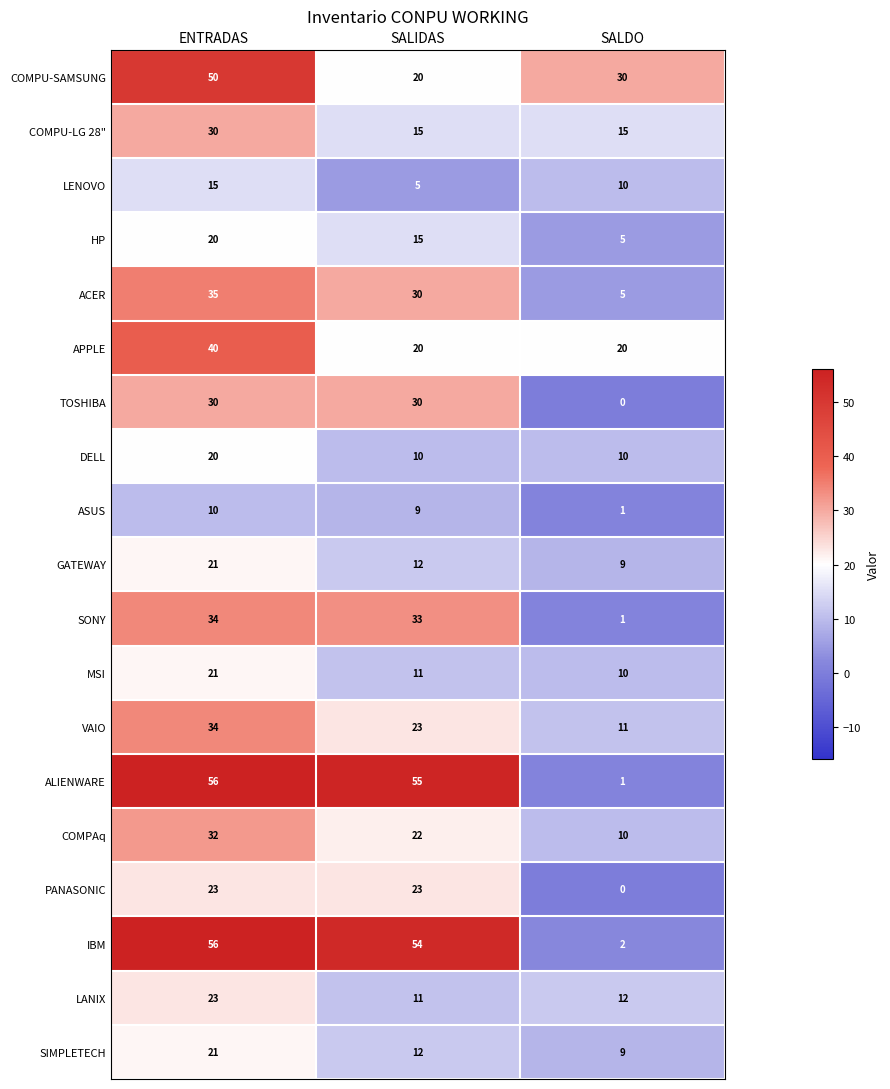

Which series has the largest range (max minus min)?

ALIENWARE